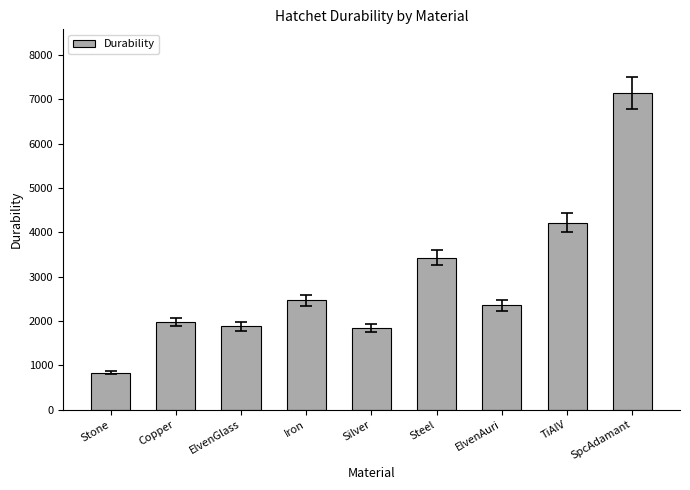

Reading left to right, transcribe all the data shown in this chart.

Stone=840	Copper=1980	ElvenGlass=1881	Iron=2475	Silver=1842	Steel=3427	ElvenAuri=2354	TiAlV=4219	SpcAdamant=7150